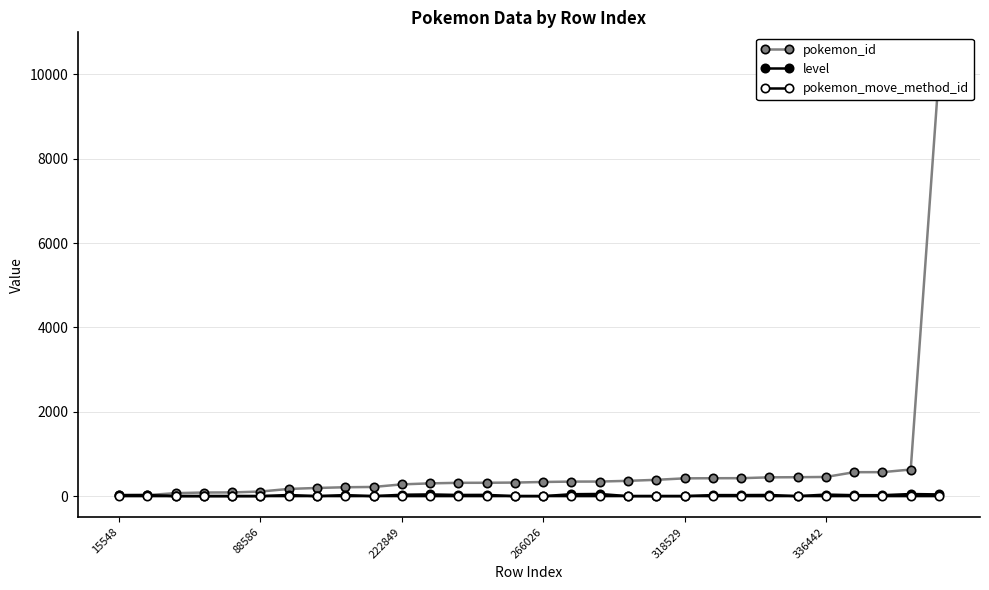

Where is pokemon_move_method_id nearest to the value 1?

15548